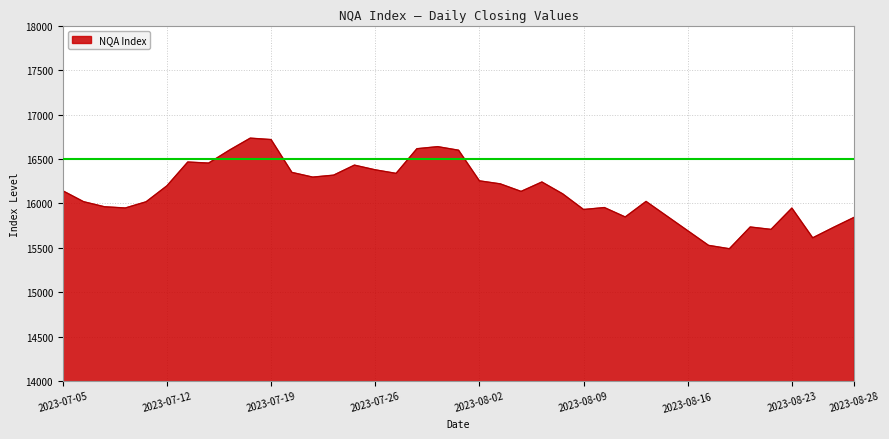

What is the difference between the maximum and minimum values?

1246